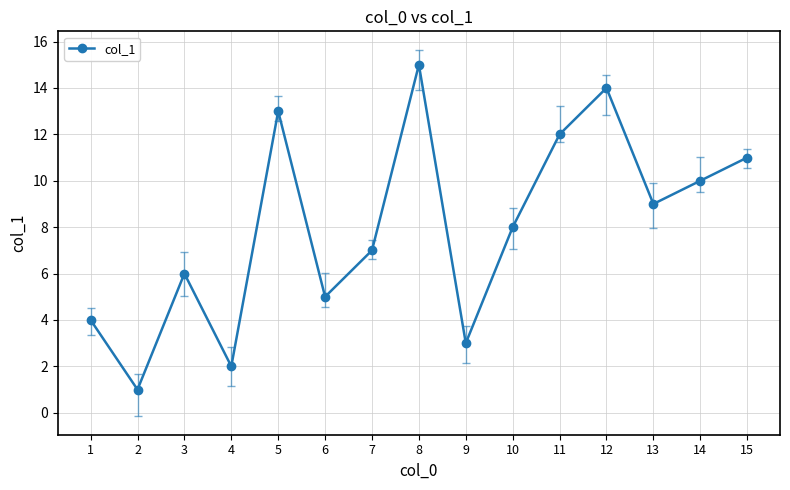

Between 15 and 5, which is larger?

5